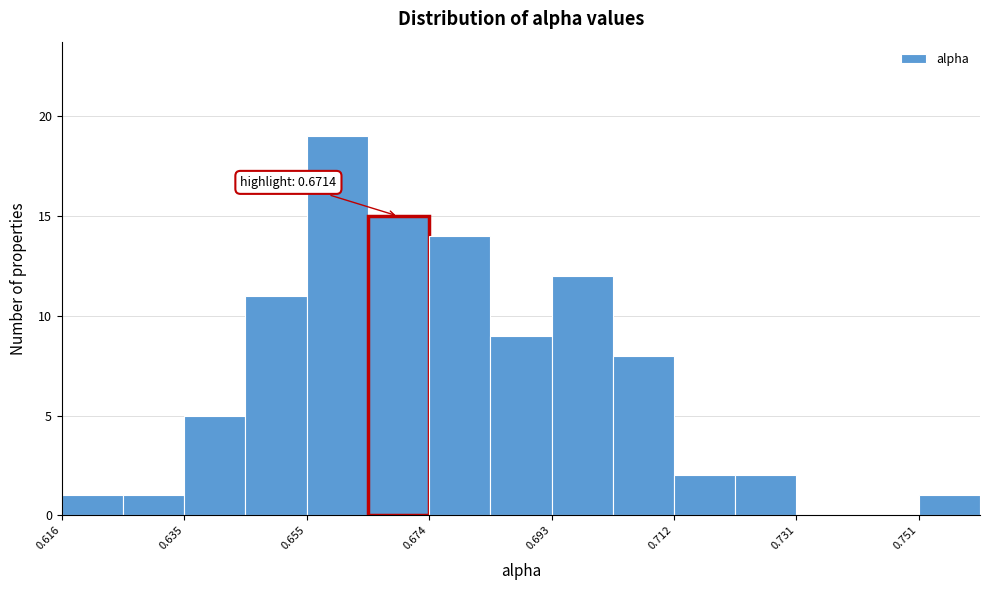

Over which range of the x-axis is the bar tallest?

0.654 to 0.664